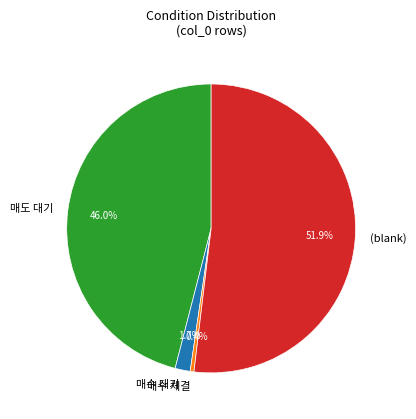

What percentage do 매도 대기 and 매수 대기 together represent?

47.7%